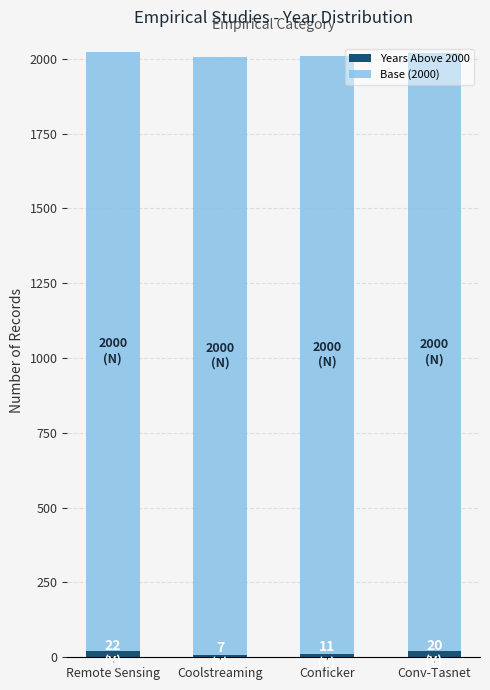

Rank the series at Conficker from lowest to highest value.

Years Above 2000, Base (2000)